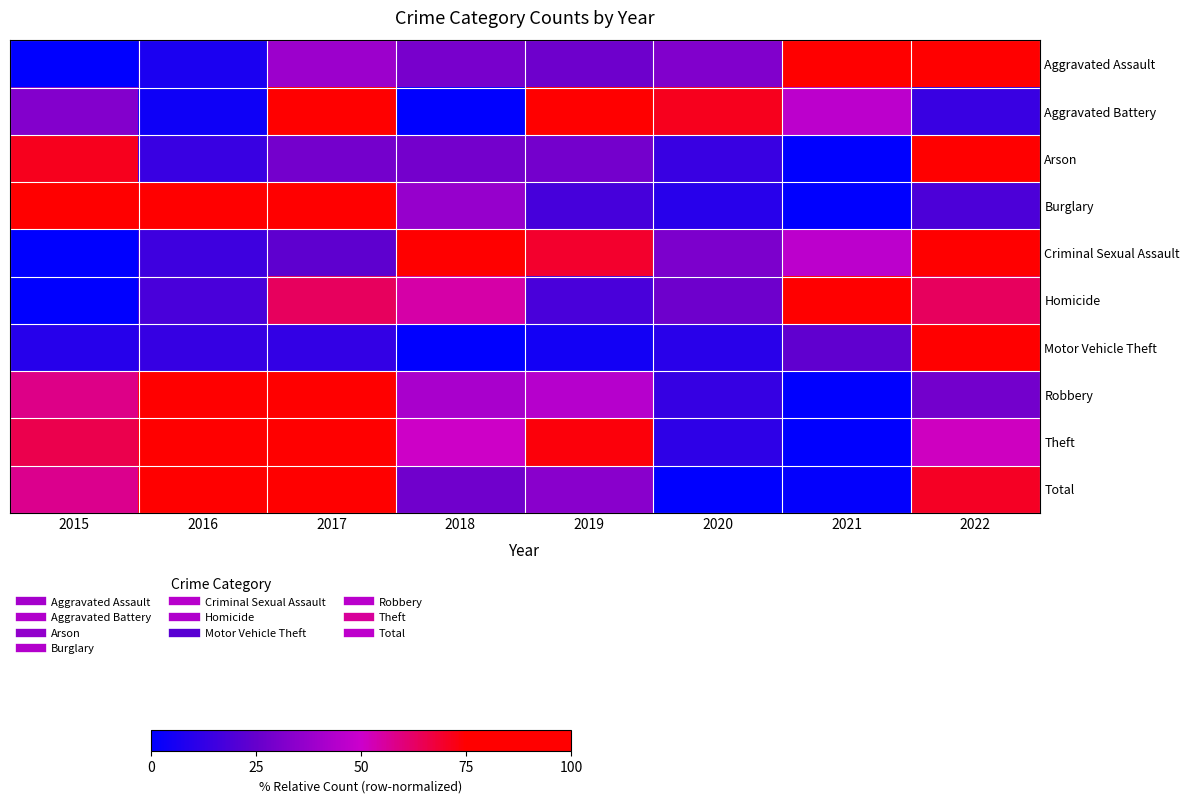

Between 2019 and 2021, which is larger?

2021